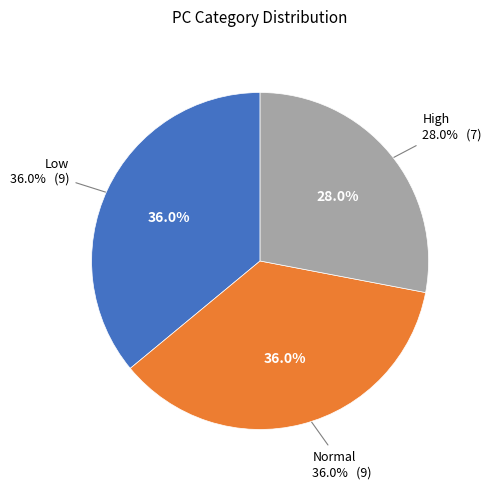

Does any single category account for the majority?

No